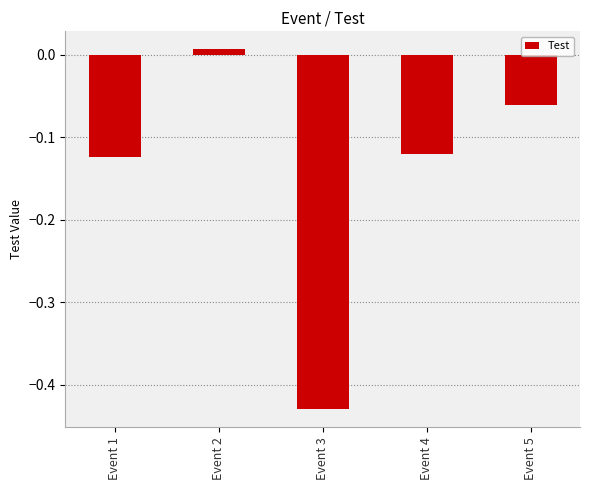

What is the sum of the values at Event 4 and Event 3?

-0.5